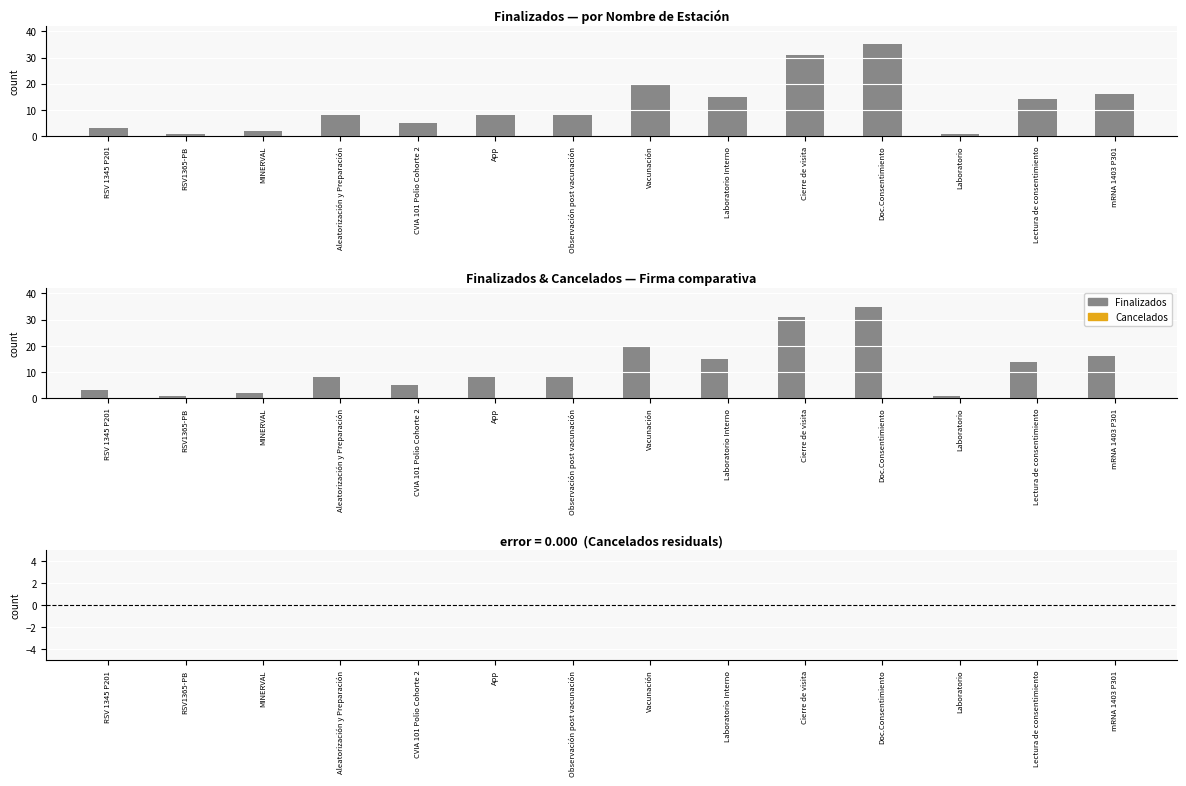

Rank the series at MINERVAL from highest to lowest value.

Finalizados, Cancelados, Cancelados (residual)